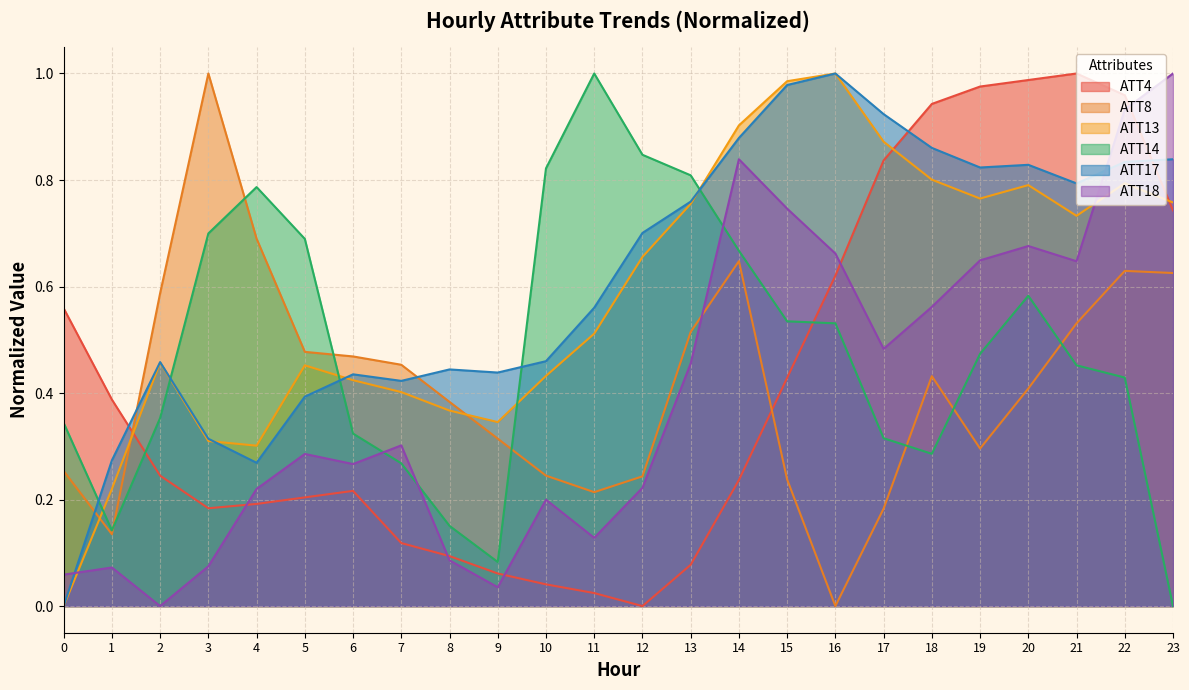

Rank the series at 16 from highest to lowest value.

ATT13, ATT17, ATT18, ATT4, ATT14, ATT8